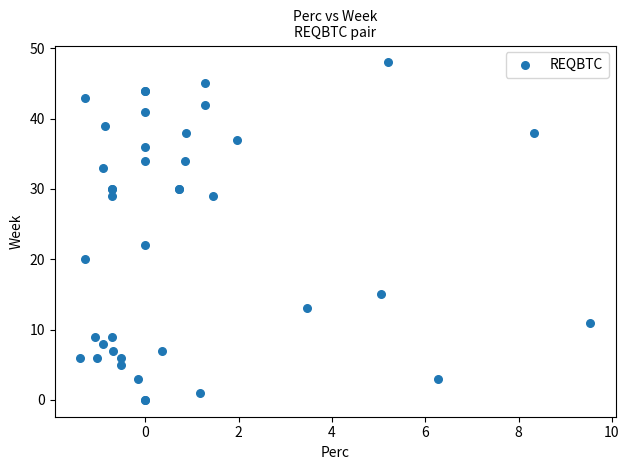

What Y value in the scatter plot is closest to 24?

22